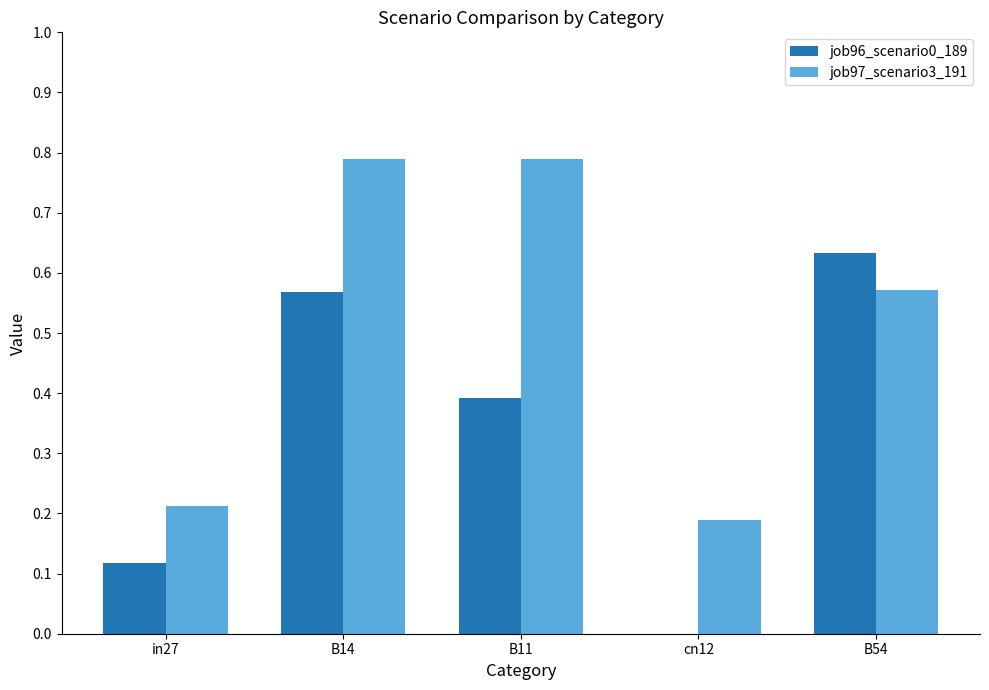

Is the value of job97_scenario3_191 at in27 greater than the value of job96_scenario0_189 at cn12?

Yes